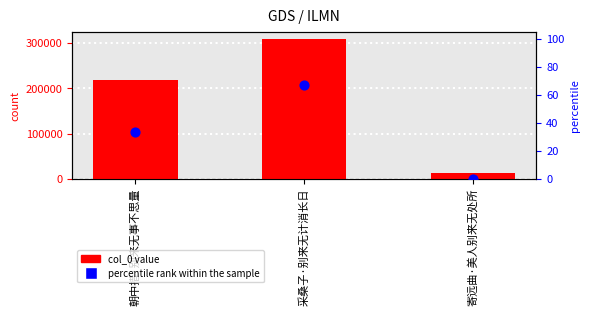

At how many categories does at least one series exceed 153050?

2